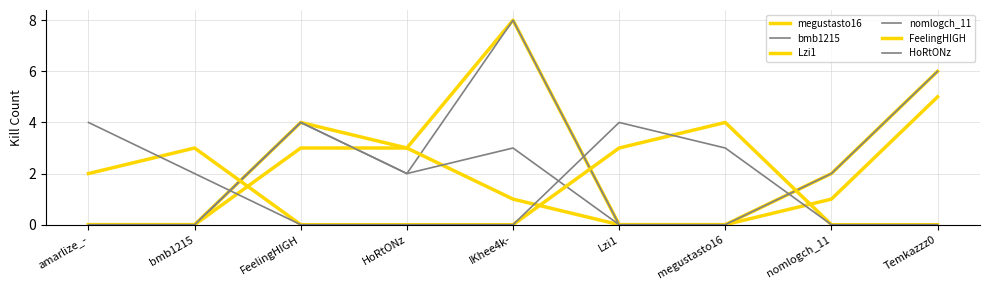

How many lines are shown in the chart?

6